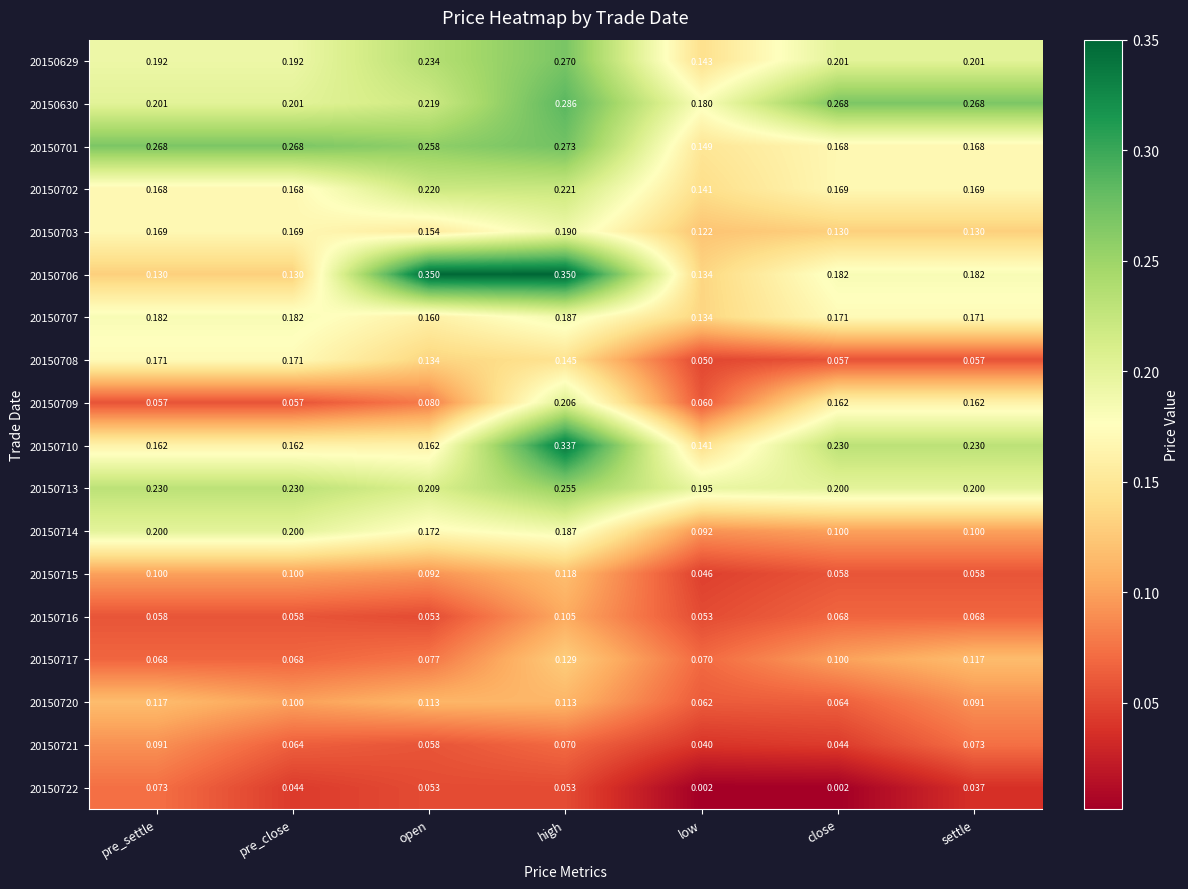

At which label is 20150713 closest to 0?

low